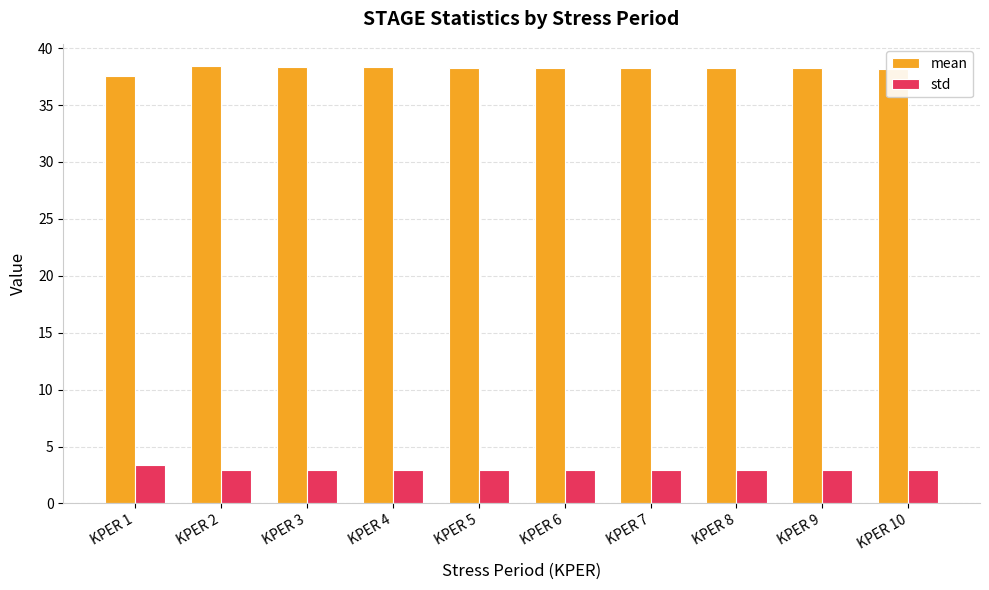

How many mean values are between 38 and 39?

9